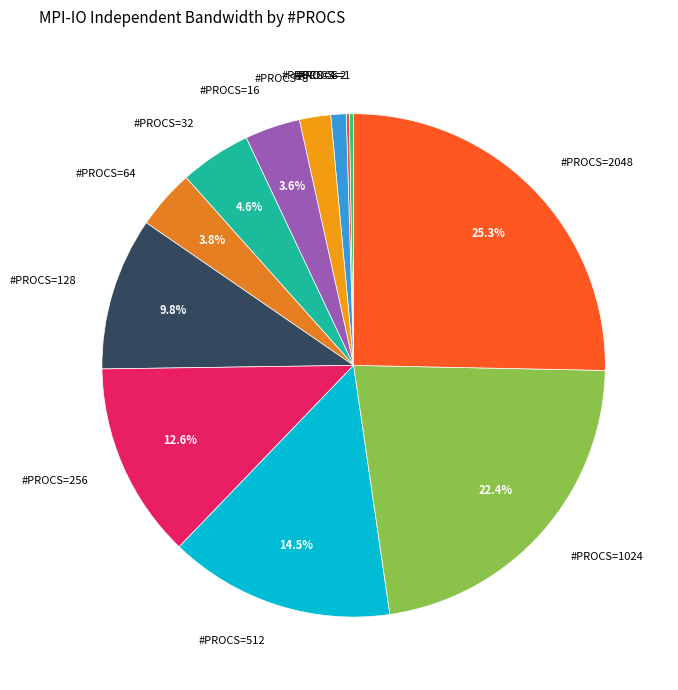

Between #PROCS=1 and #PROCS=128, which is larger?

#PROCS=128